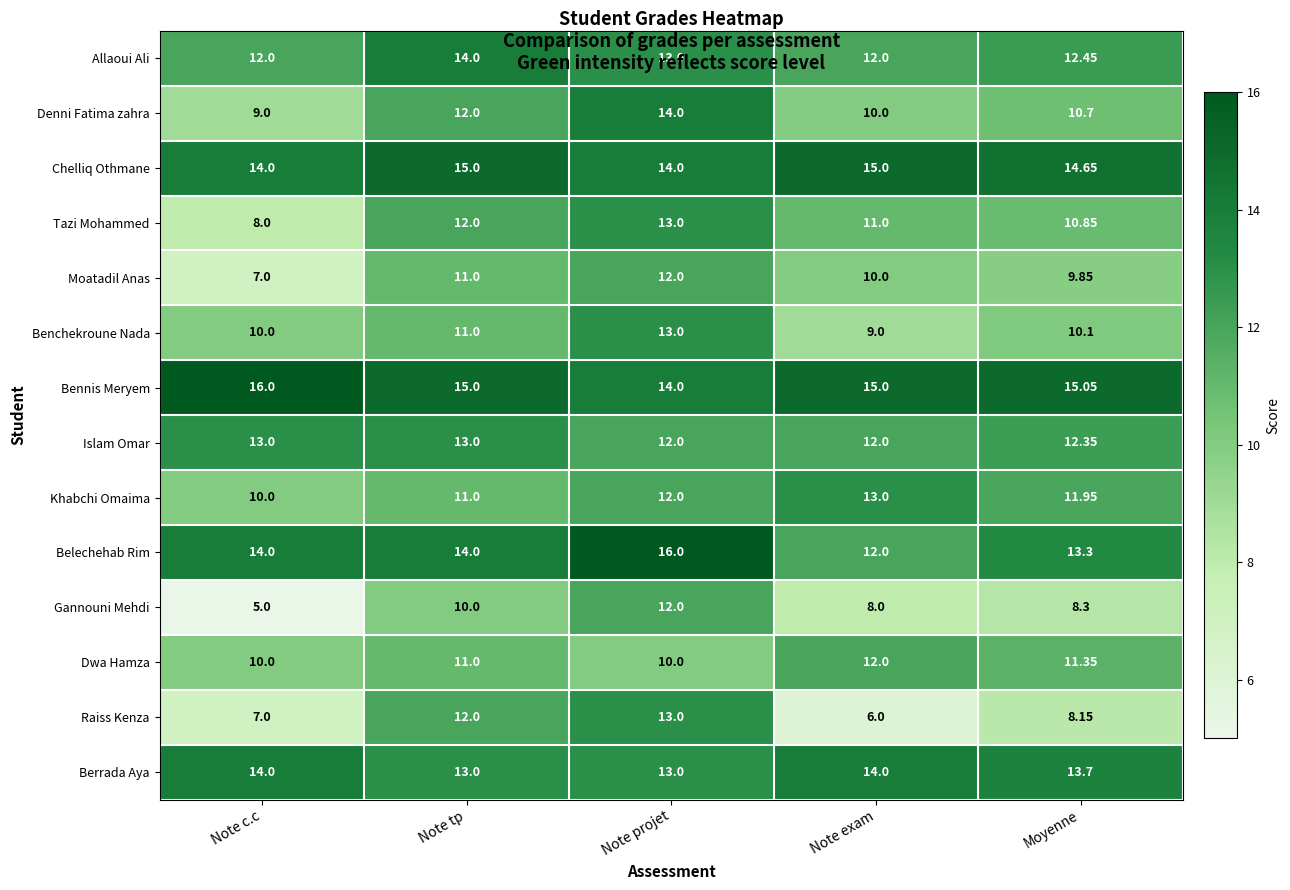

Which category has the lowest value across all series?

Note c.c